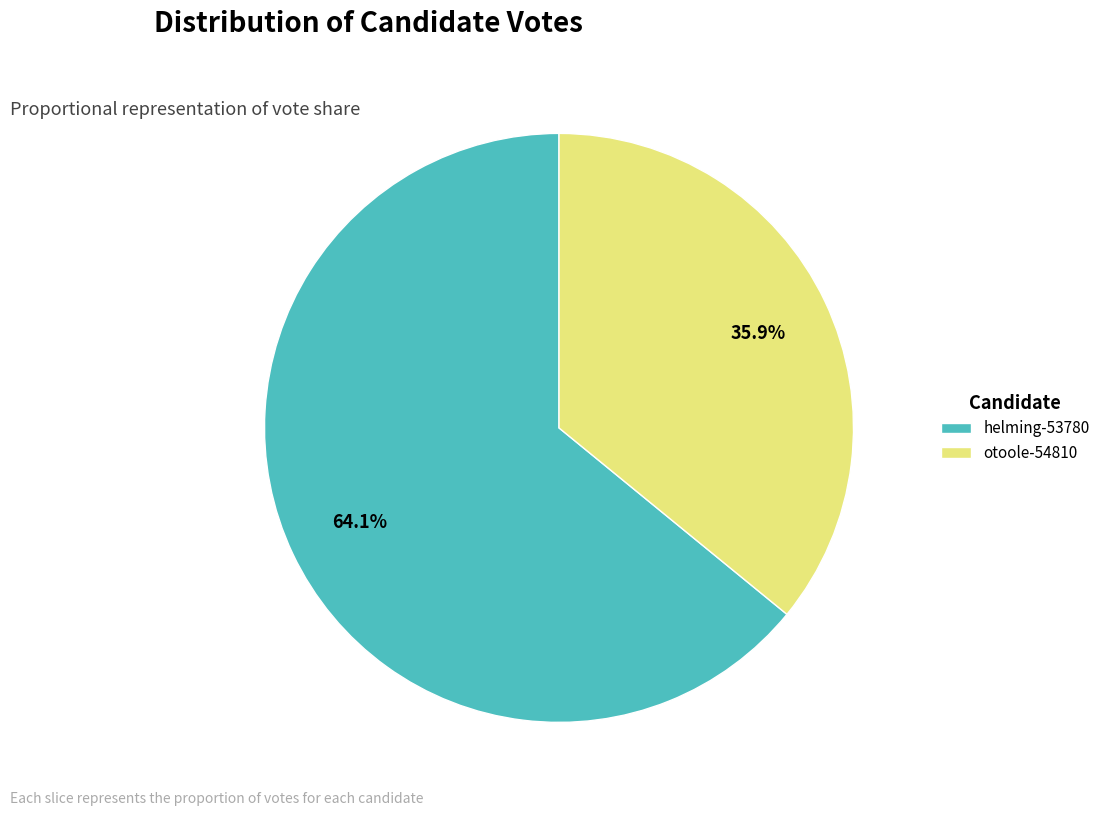

What percentage is the helming-53780 slice, to the nearest percent?

64%